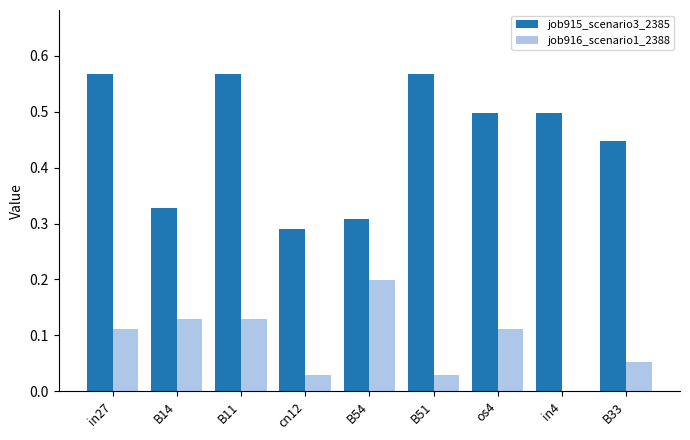

The job916_scenario1_2388 series shows 0.0 at B51. True or false?

True